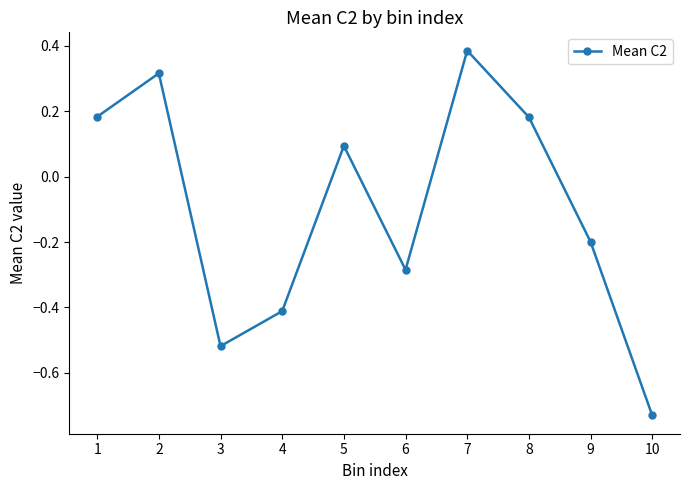

Where does the data first go above 0?

1